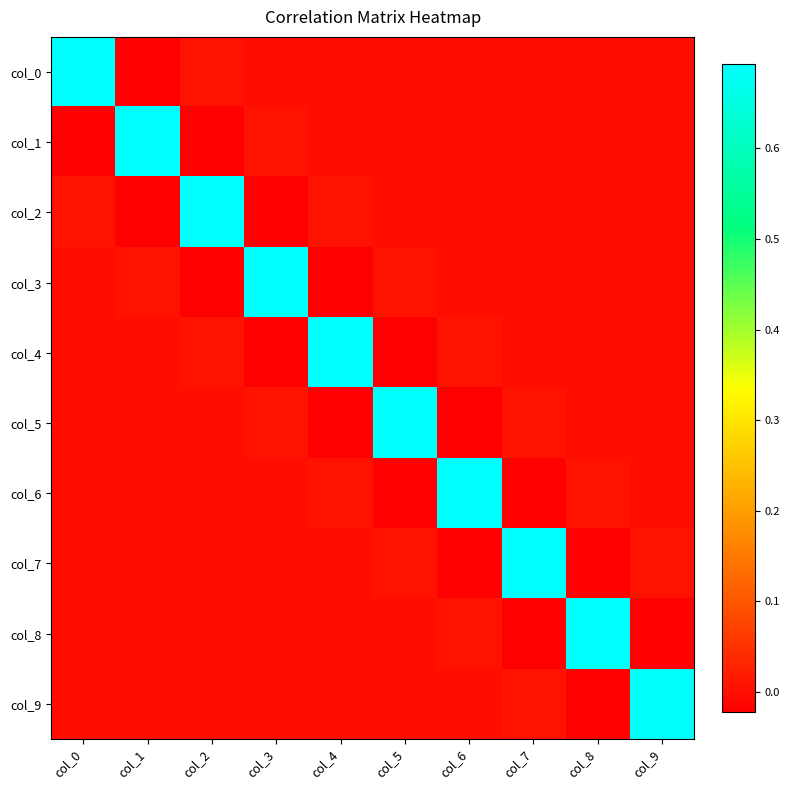

What is the spread (max minus min) of values at col_6?

0.7